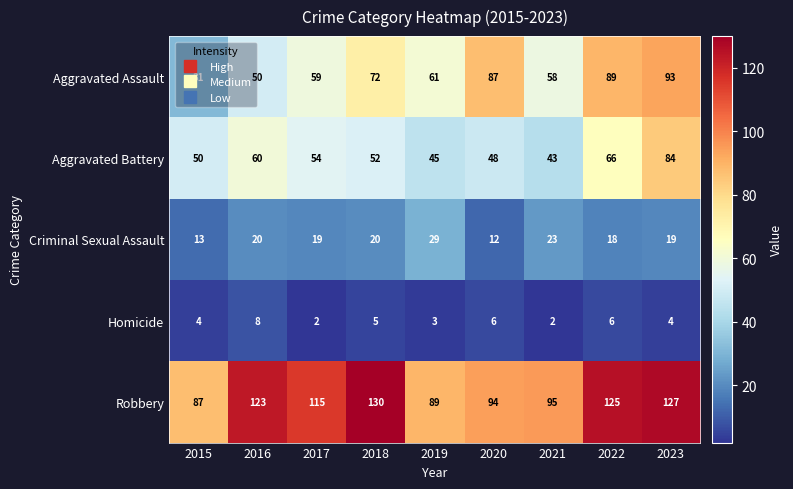

Which series changed the most between 2017 and 2022?

Aggravated Assault